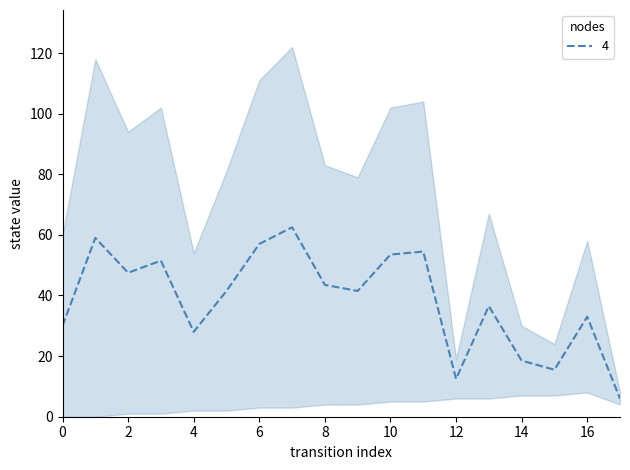

What is the ratio of the value at 8 to the value at 13?

1.2